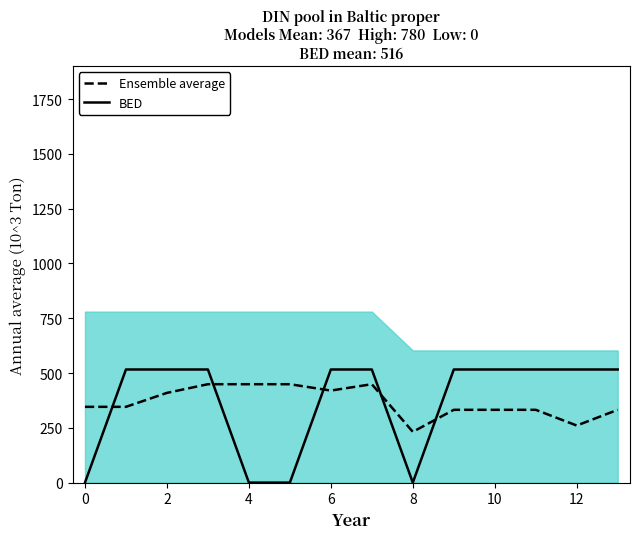

Between 2 and 9, which series saw the biggest shift?

Ensemble average